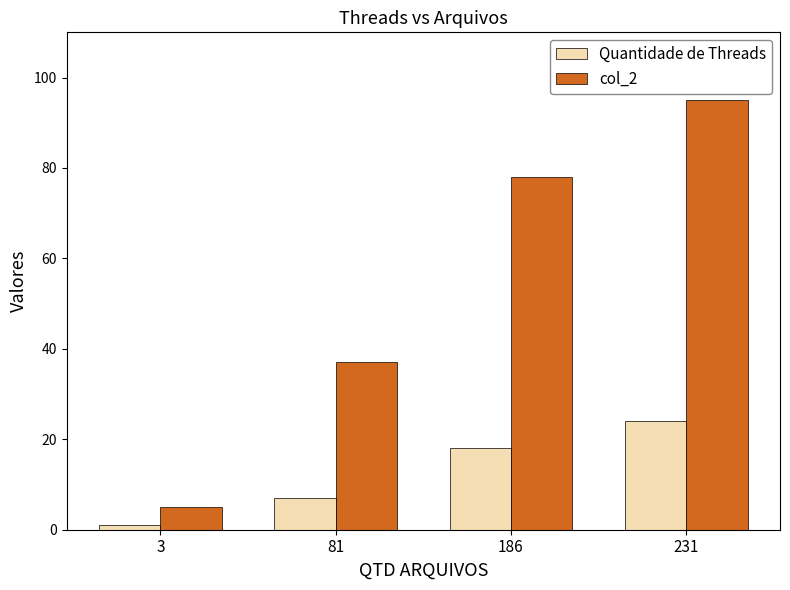

At how many categories does at least one series exceed 41?

2